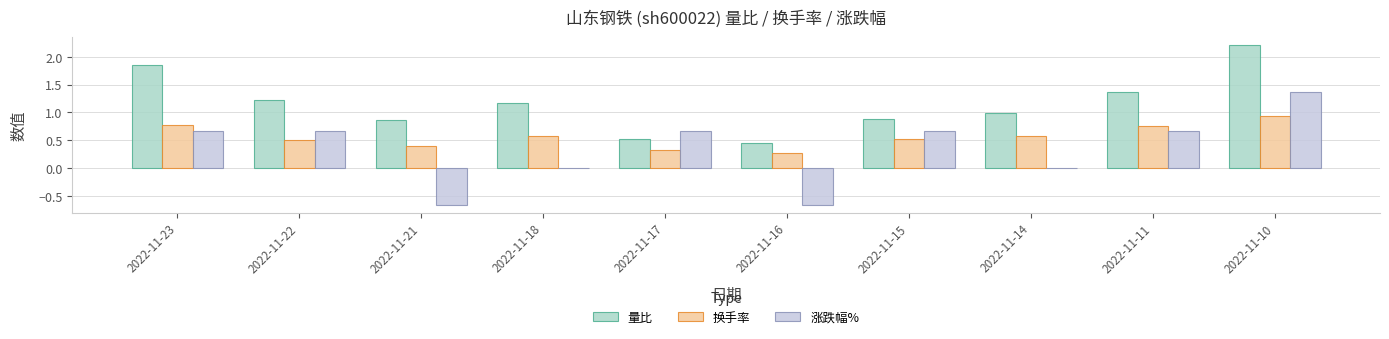

Which series changed the most between 2022-11-23 and 2022-11-11?

量比